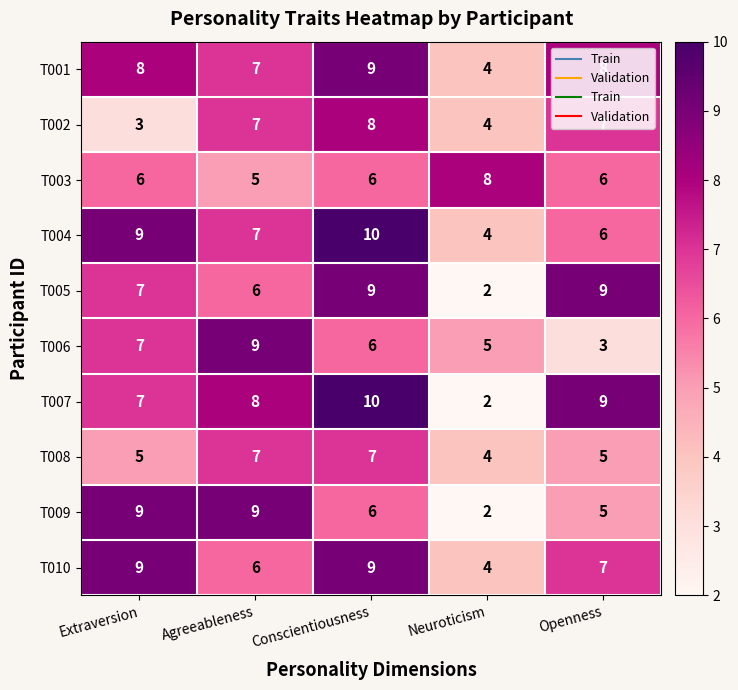

At which label does T009 first exceed 6?

Extraversion